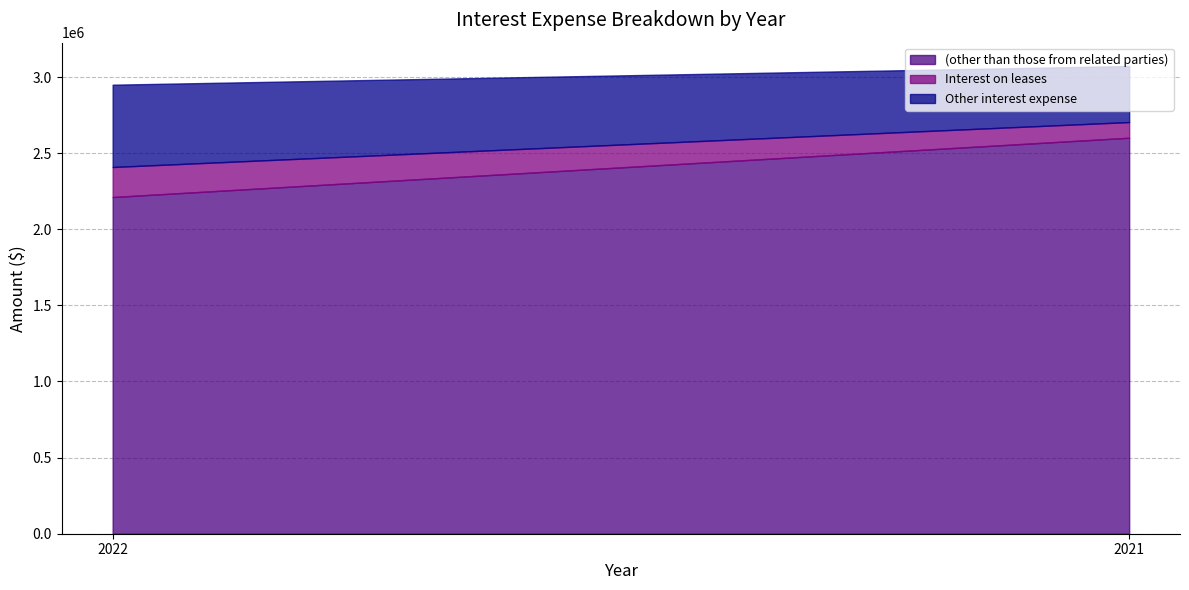

Reading left to right, extract all data points from this chart.

(other than those from related parties): 2022=2211657	2021=2601186
Interest on leases: 2022=197276	2021=102990
Other interest expense: 2022=540695	2021=367877